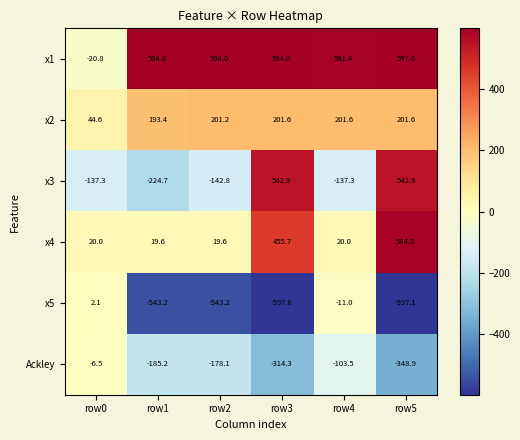

Between row4 and row5, which series saw the biggest shift?

x3